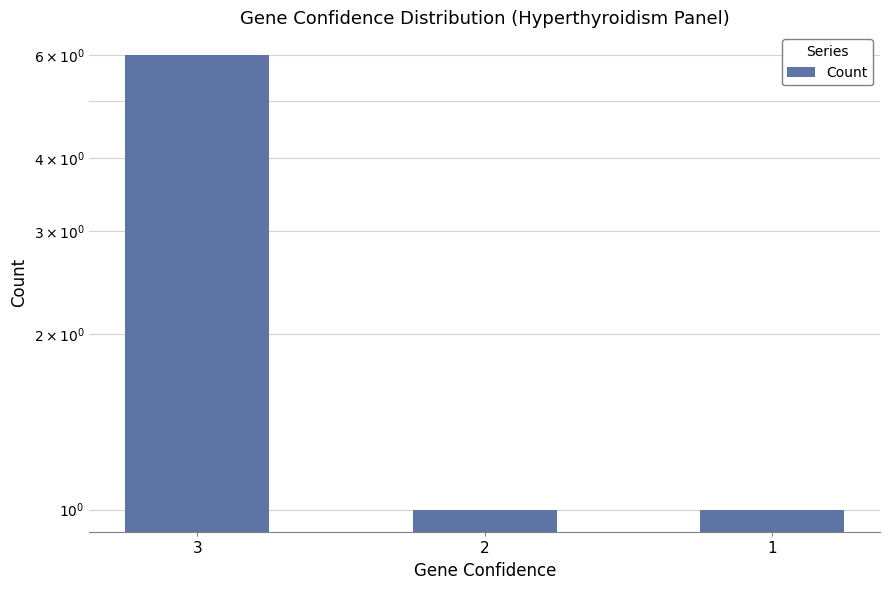

What is the greatest value displayed?

6